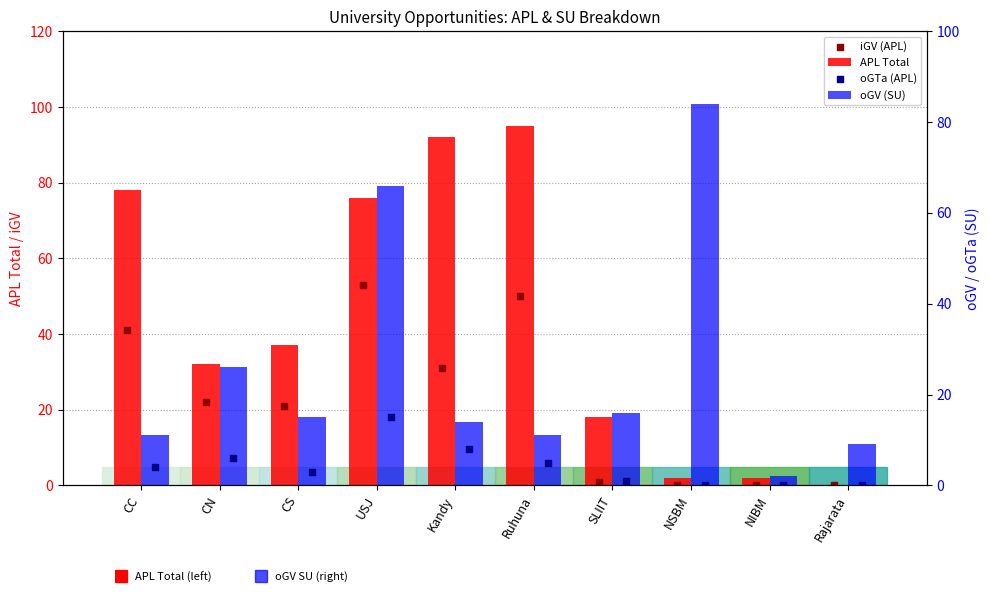

Which series contains the lowest Y value?

APL Total